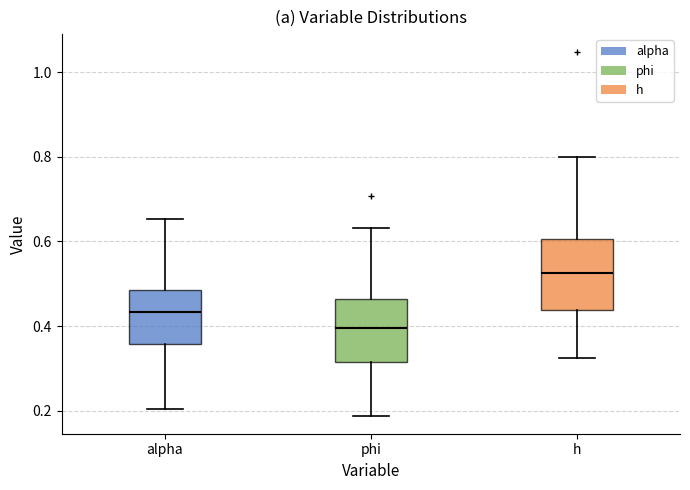

Reading left to right, transcribe this box plot: for each box, give where its median line is, the range the box spans, and where its two whiskers end, as read against the y-axis. The values are not printed on the chart, so give them approximately, as read against the axis.

alpha: median 0.44, box 0.36 to 0.48, whiskers 0.20 to 0.66
phi: median 0.40, box 0.32 to 0.46, whiskers 0.18 to 0.64
h: median 0.52, box 0.44 to 0.60, whiskers 0.32 to 0.80